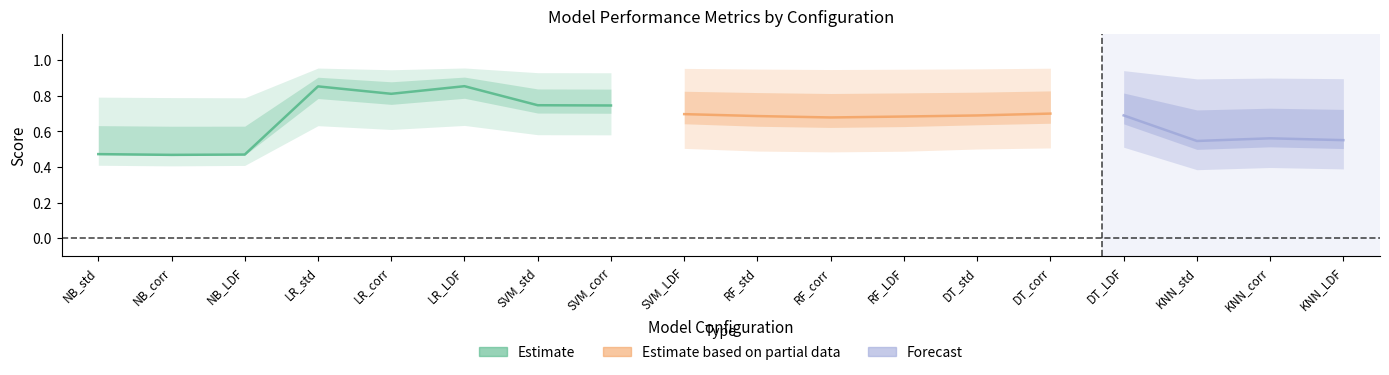

What is the label of the 1st point from the right?

KNN_LDF